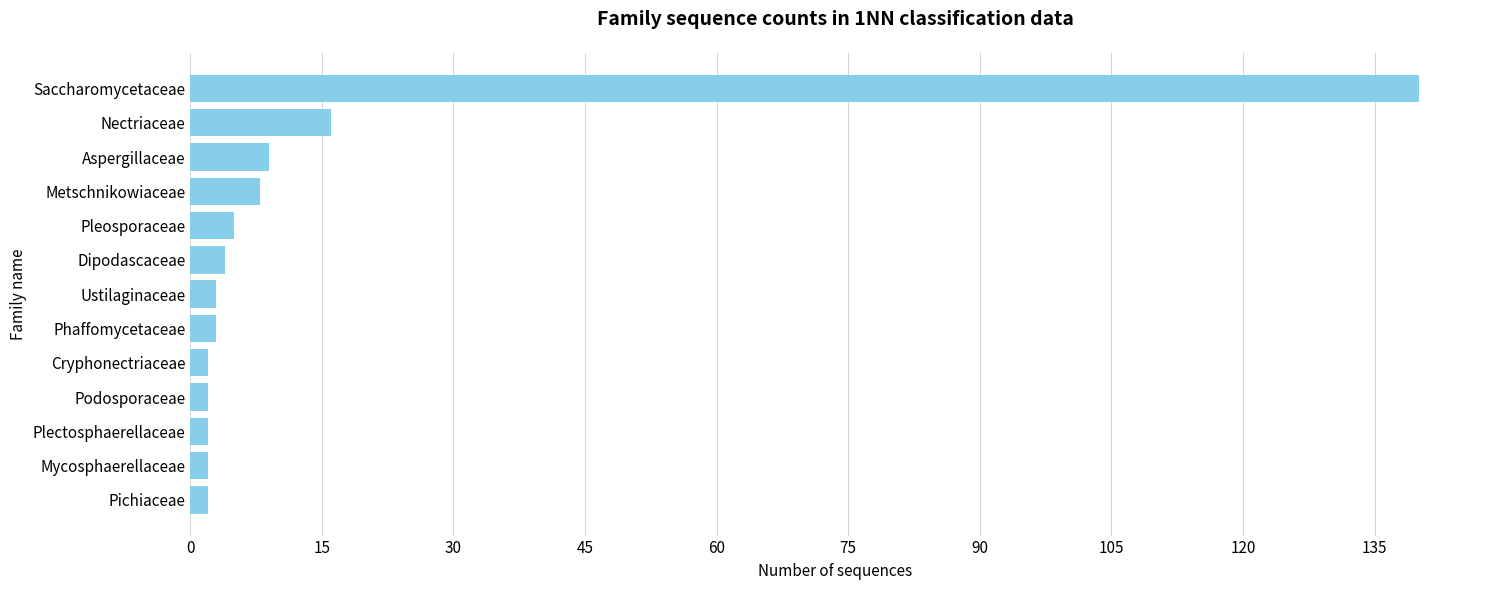

What is the average value?

15